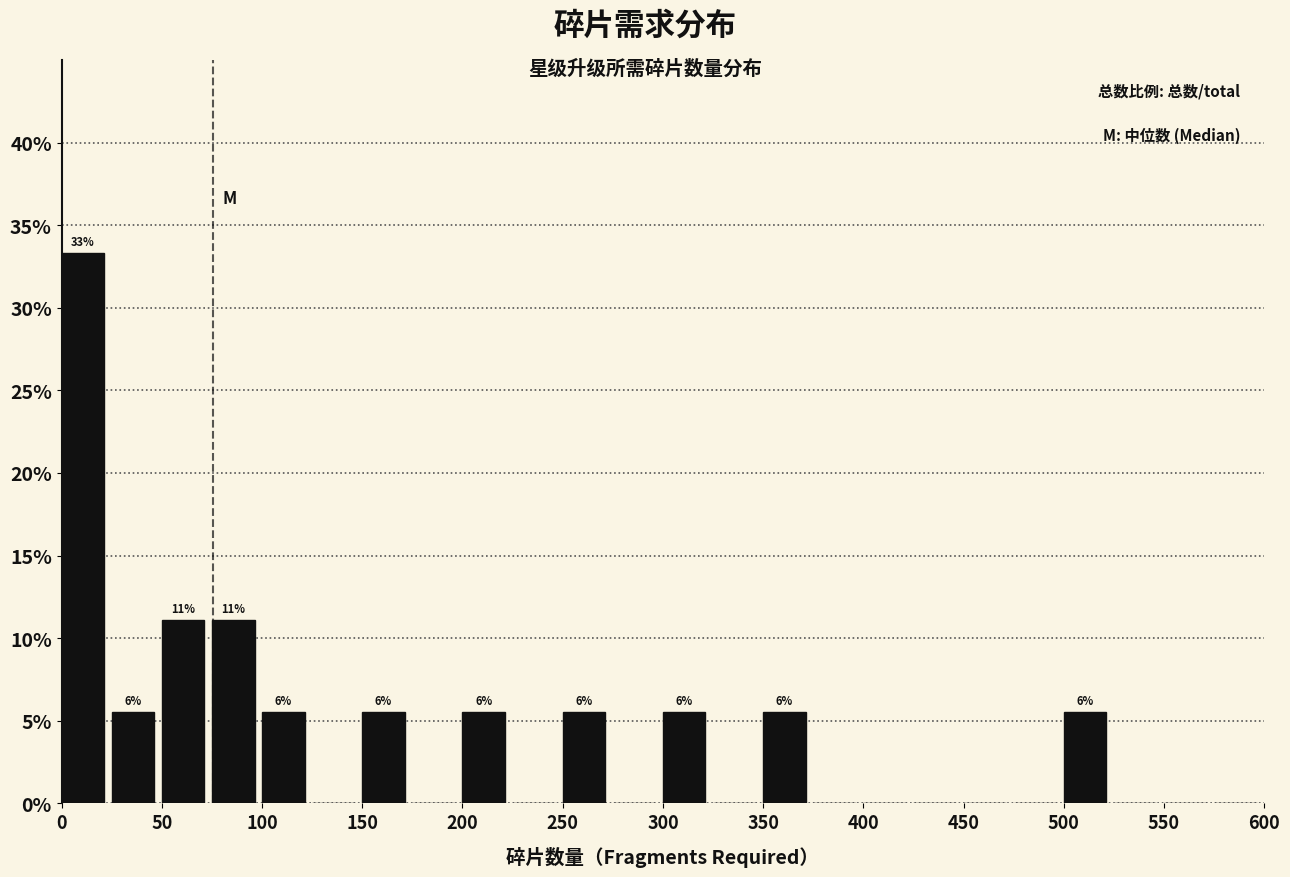

Which range on the x-axis has the tallest bar?

0 to 25